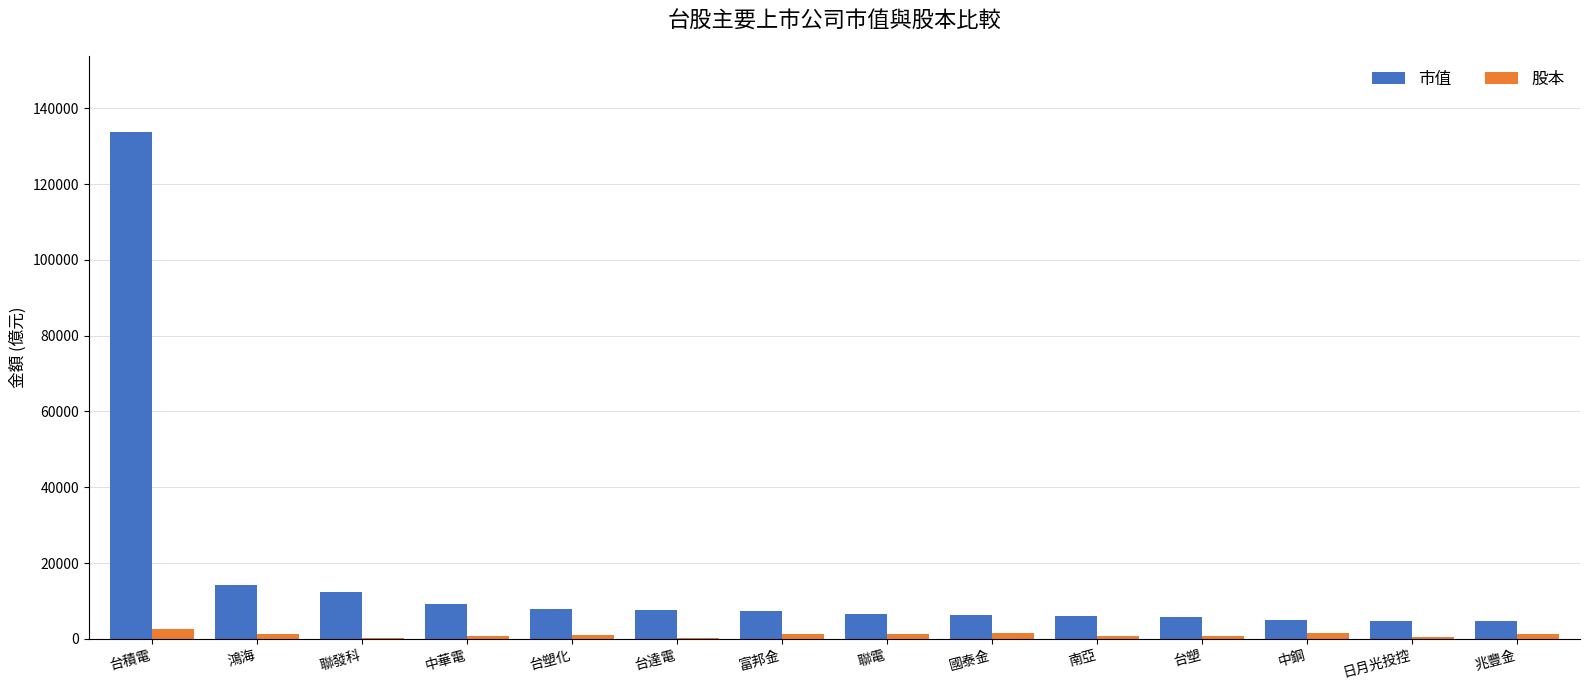

True or false: 市值 has a value of 14209.6 at 鴻海.

True